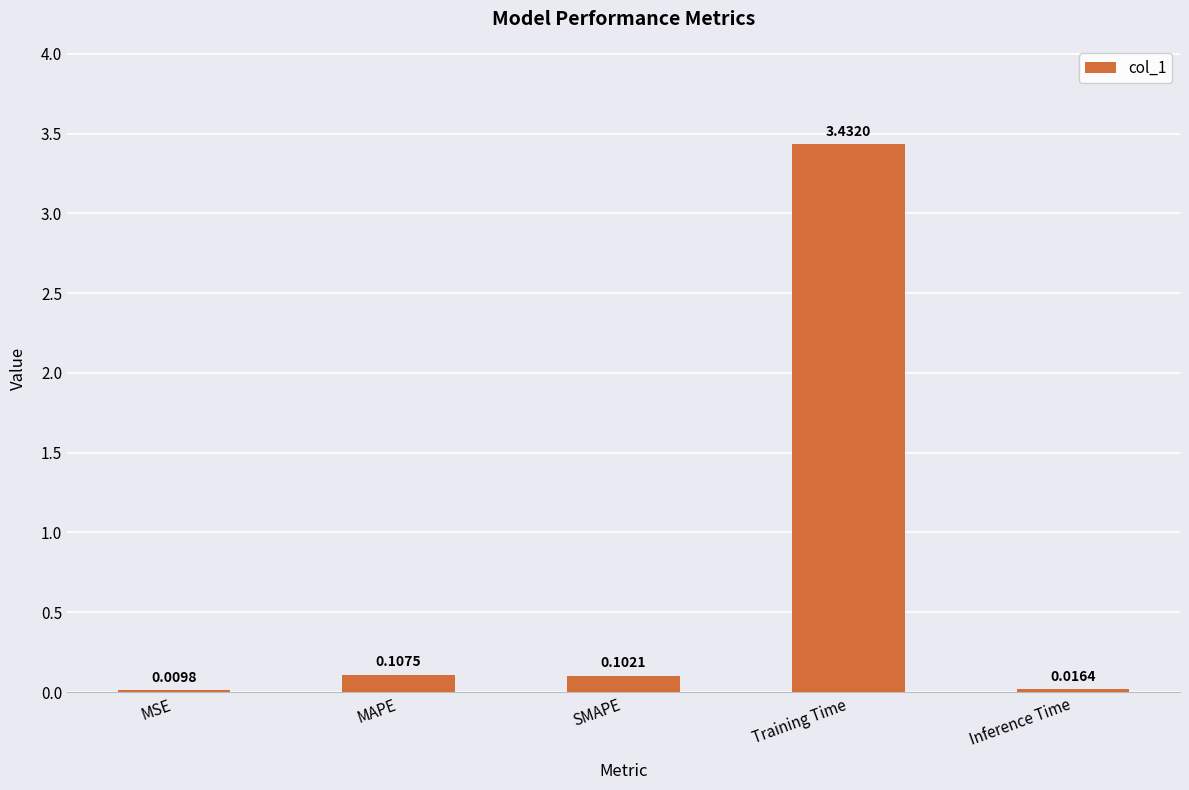

What is the sum of all values?

3.7